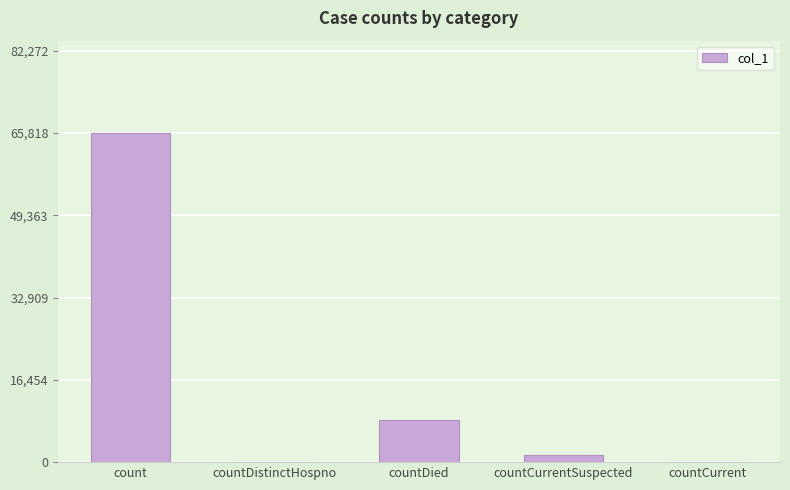

What is the maximum value shown in the chart?

65818